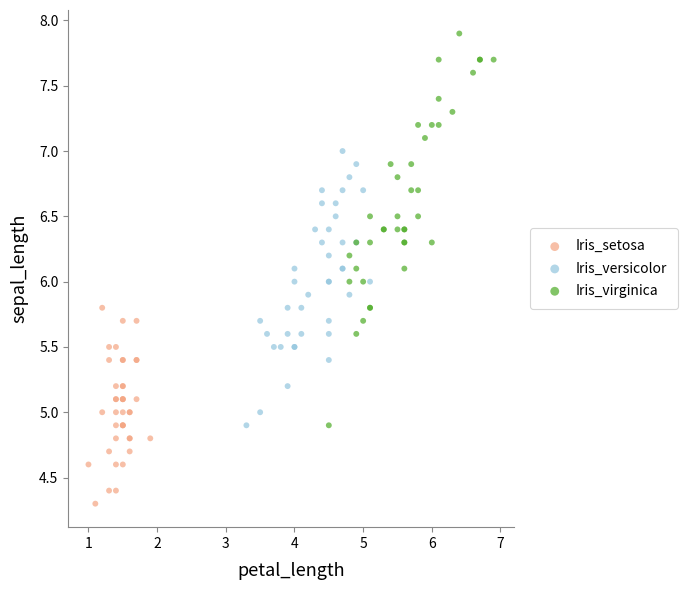

Which series reaches the maximum Y coordinate?

Iris_virginica